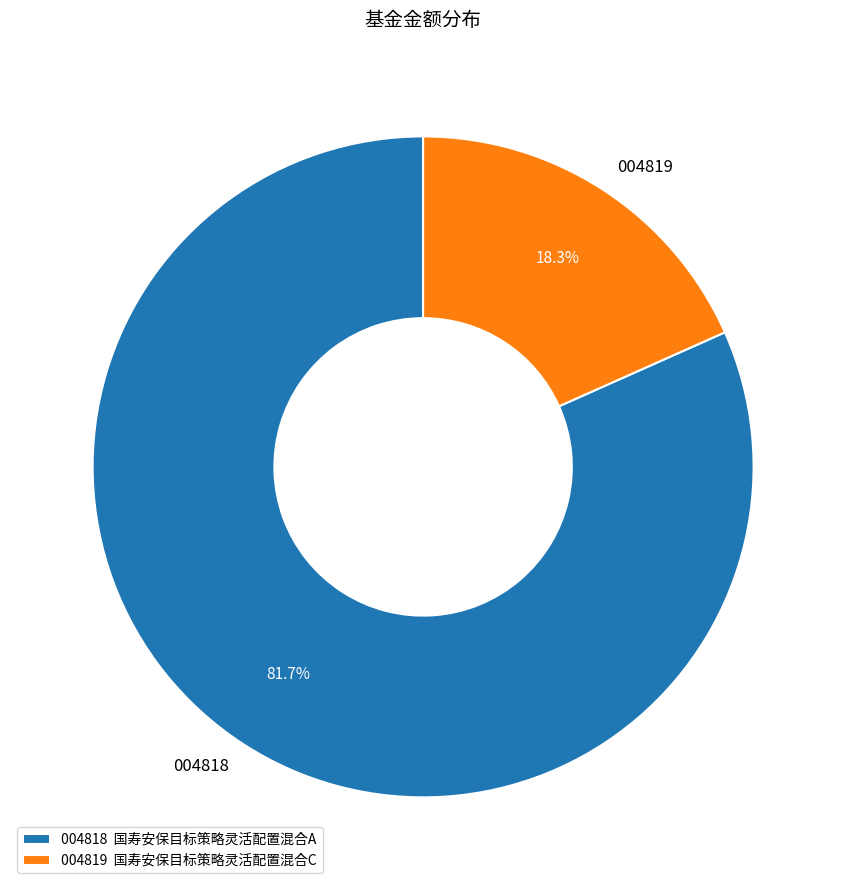

Is the sum of 004819 and 004818 greater than half?

Yes